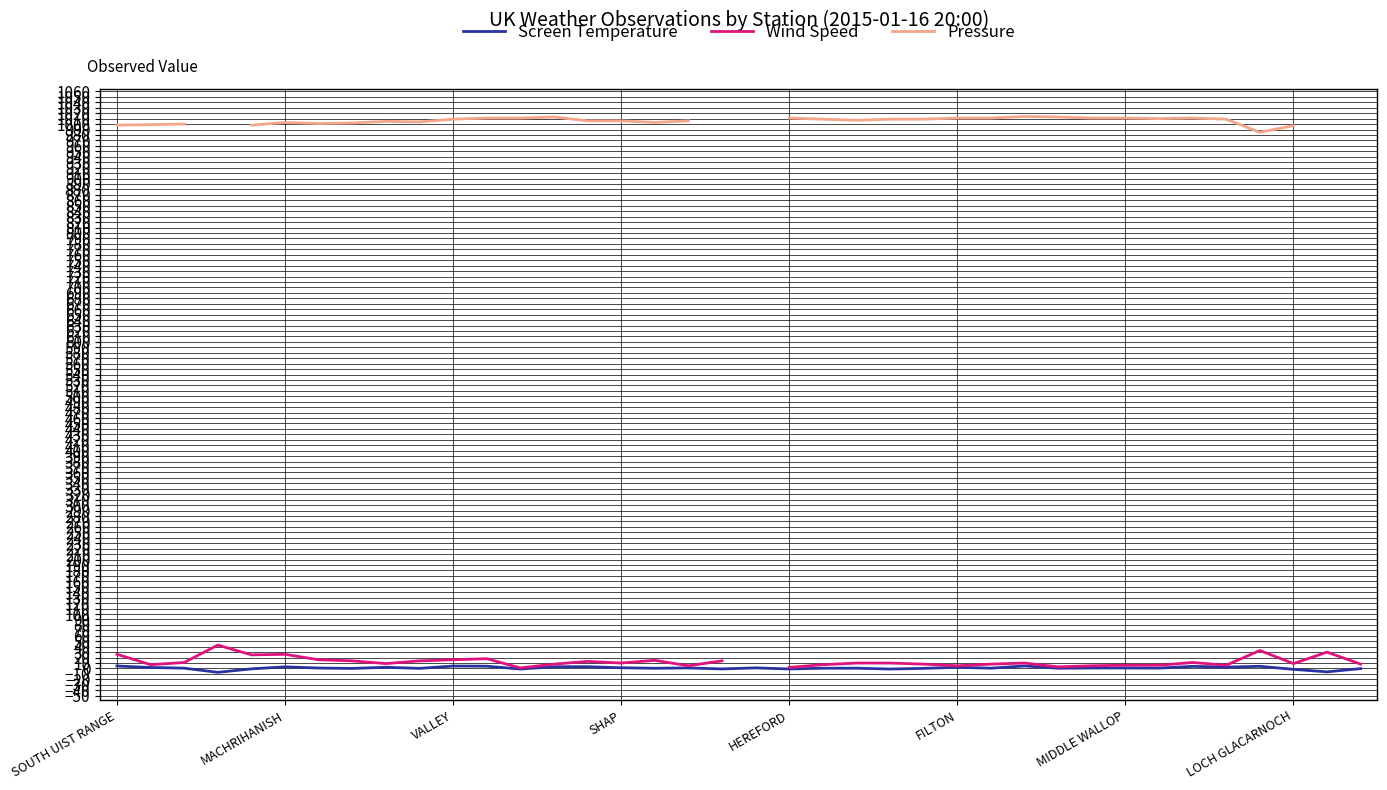

True or false: Screen Temperature and Pressure intersect in this chart.

False